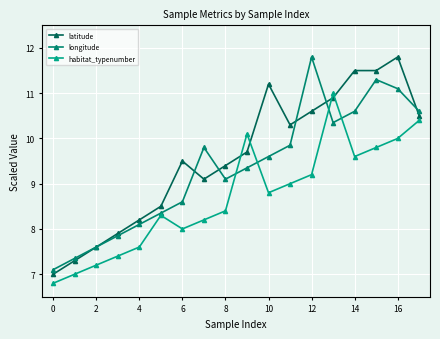

What is the minimum value for habitat_typenumber?

6.8